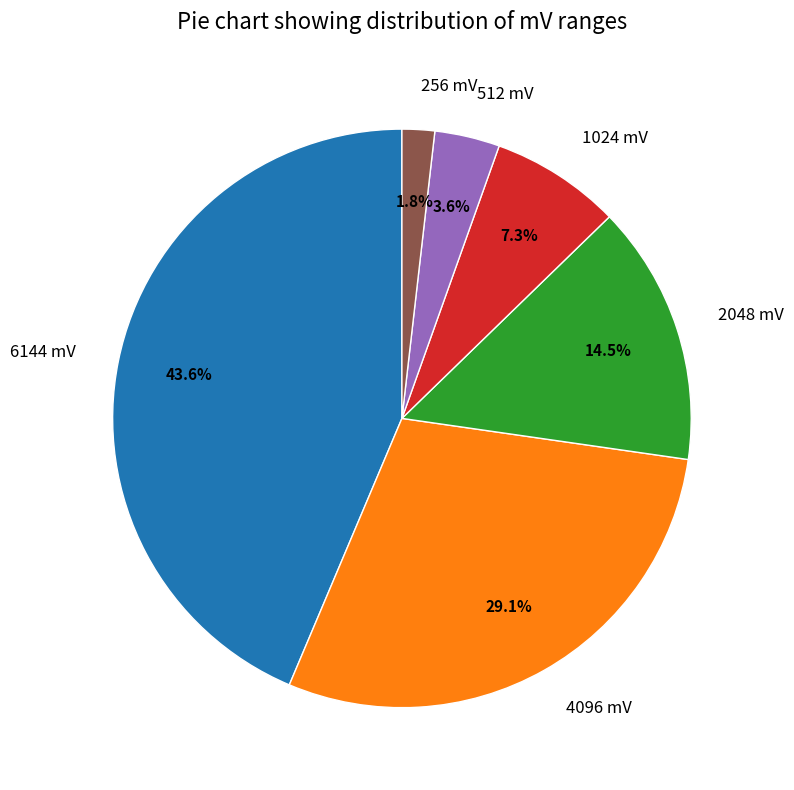

Is there a majority slice in this chart?

No